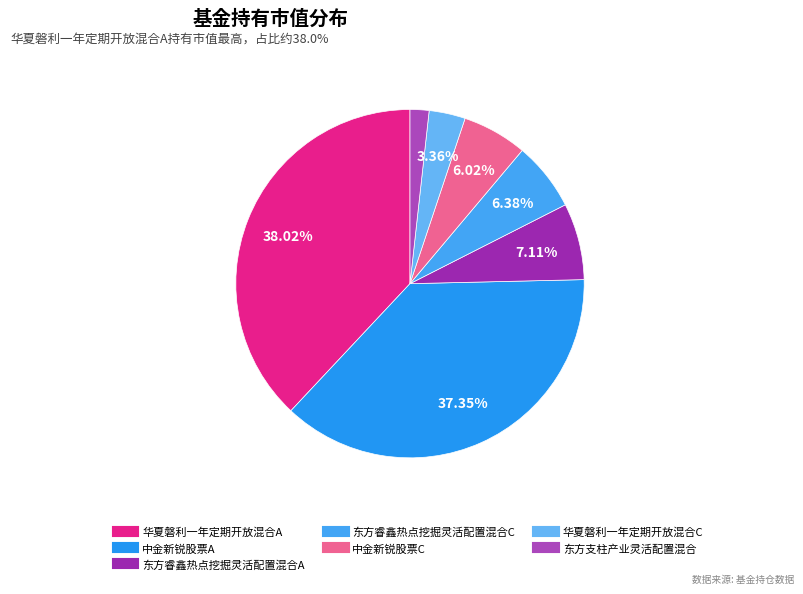

Combined, do 中金新锐股票A and 中金新锐股票C account for over 50%?

No